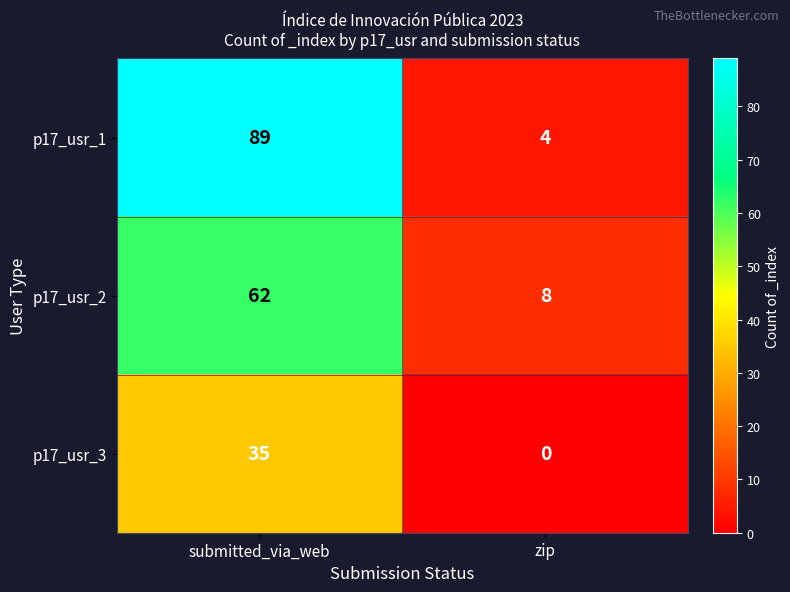

Reading left to right, what are all the values shown in this chart?

p17_usr_1: 89	4
p17_usr_2: 62	8
p17_usr_3: 35	0